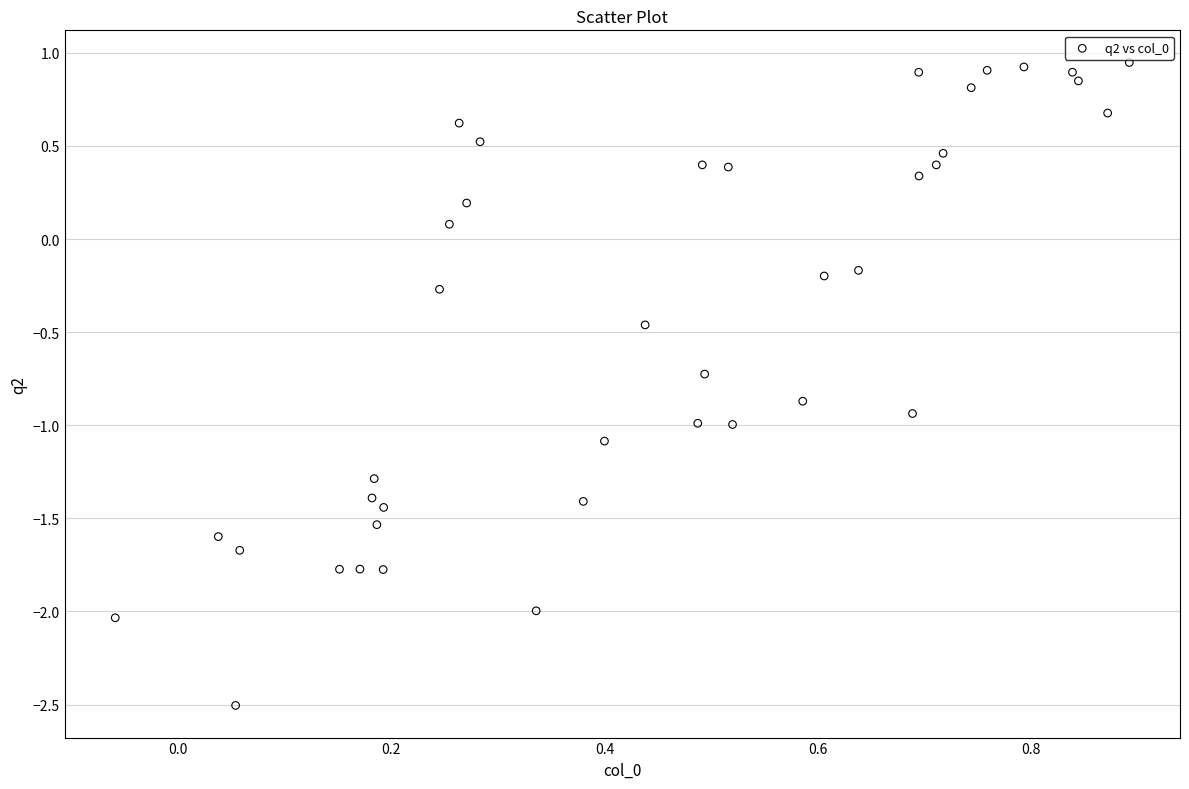

What is the range of X values (max minus min)?

1.0